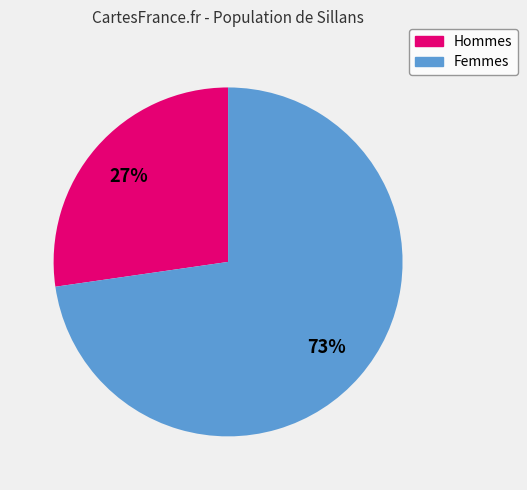

Is there any slice that represents more than half of the pie?

Yes